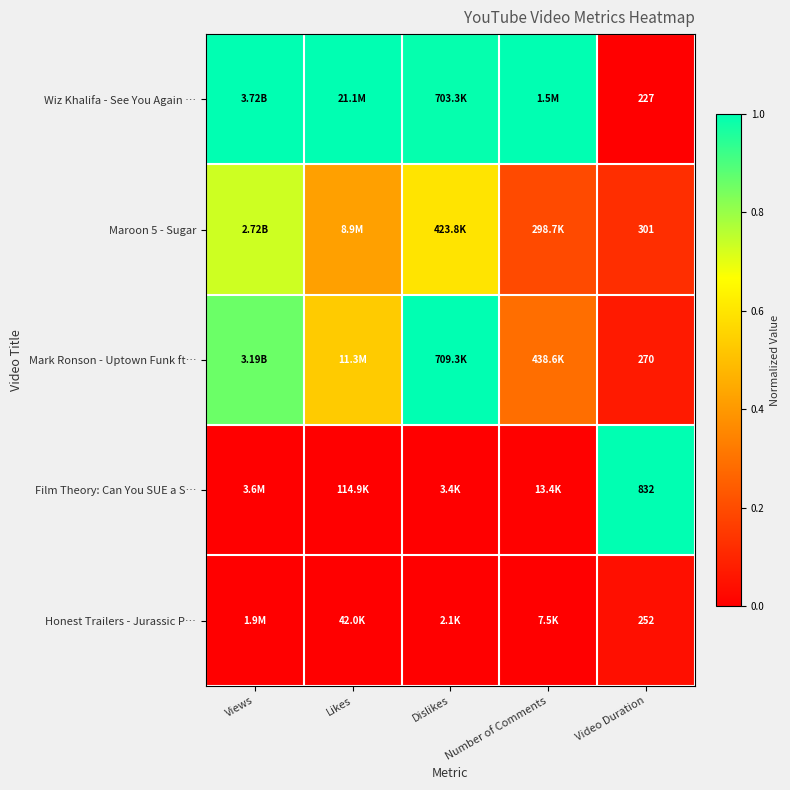

The value of Honest Trailers - Jurassic P… at Views is -0.0. True or false?

False